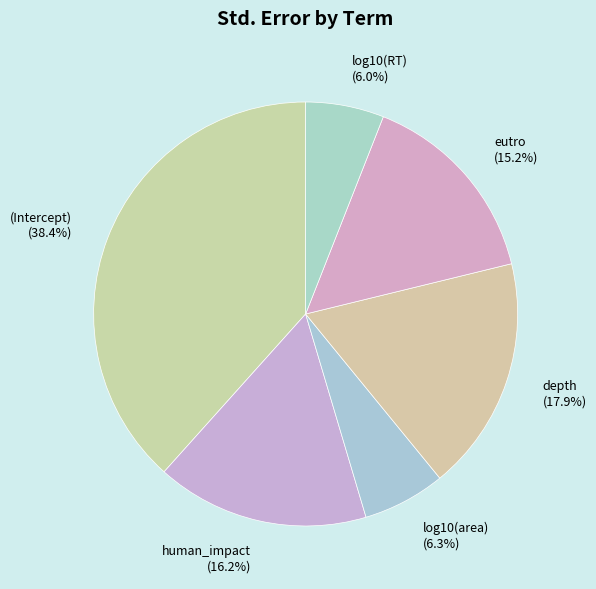

How many slices are in this pie chart?

6